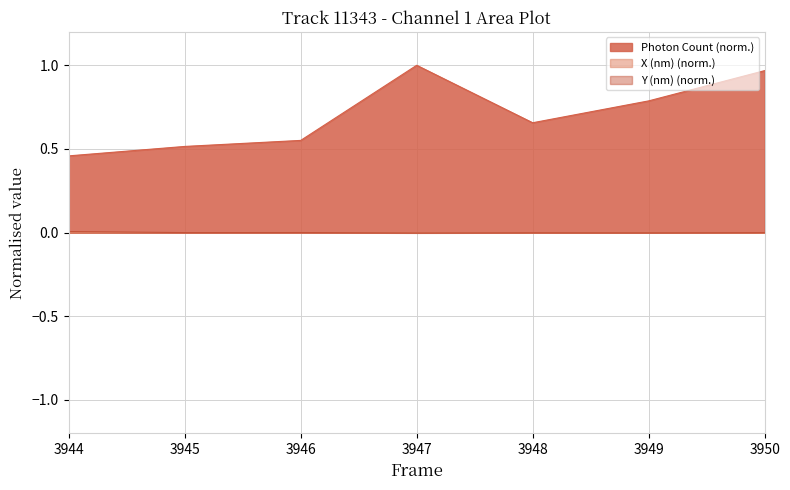

Reading right to left, what are all the values shown in this chart?

Photon Count: 1.0	0.8	0.7	1.0	0.6	0.5	0.5
X (nm): -0.0	0.0	-0.0	0.0	0.0	0.0	-0.0
Y (nm): -0.0	-0.0	-0.0	-0.0	-0.0	-0.0	0.0